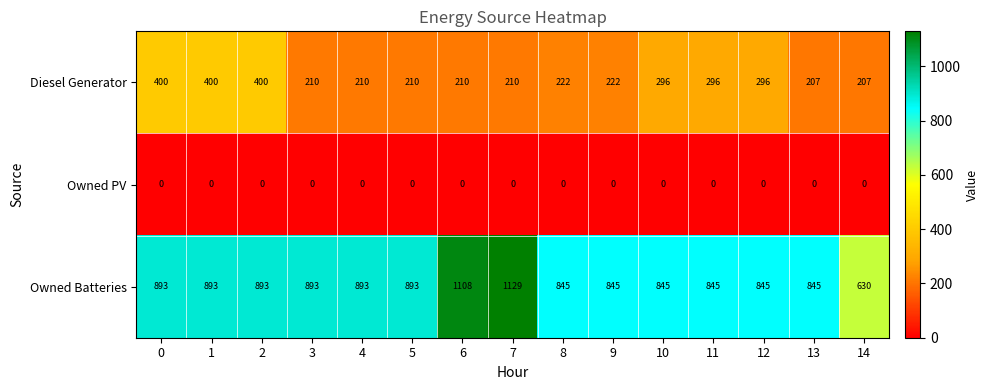

Rank the series by their average value, from highest to lowest.

Owned Batteries, Diesel Generator, Owned PV